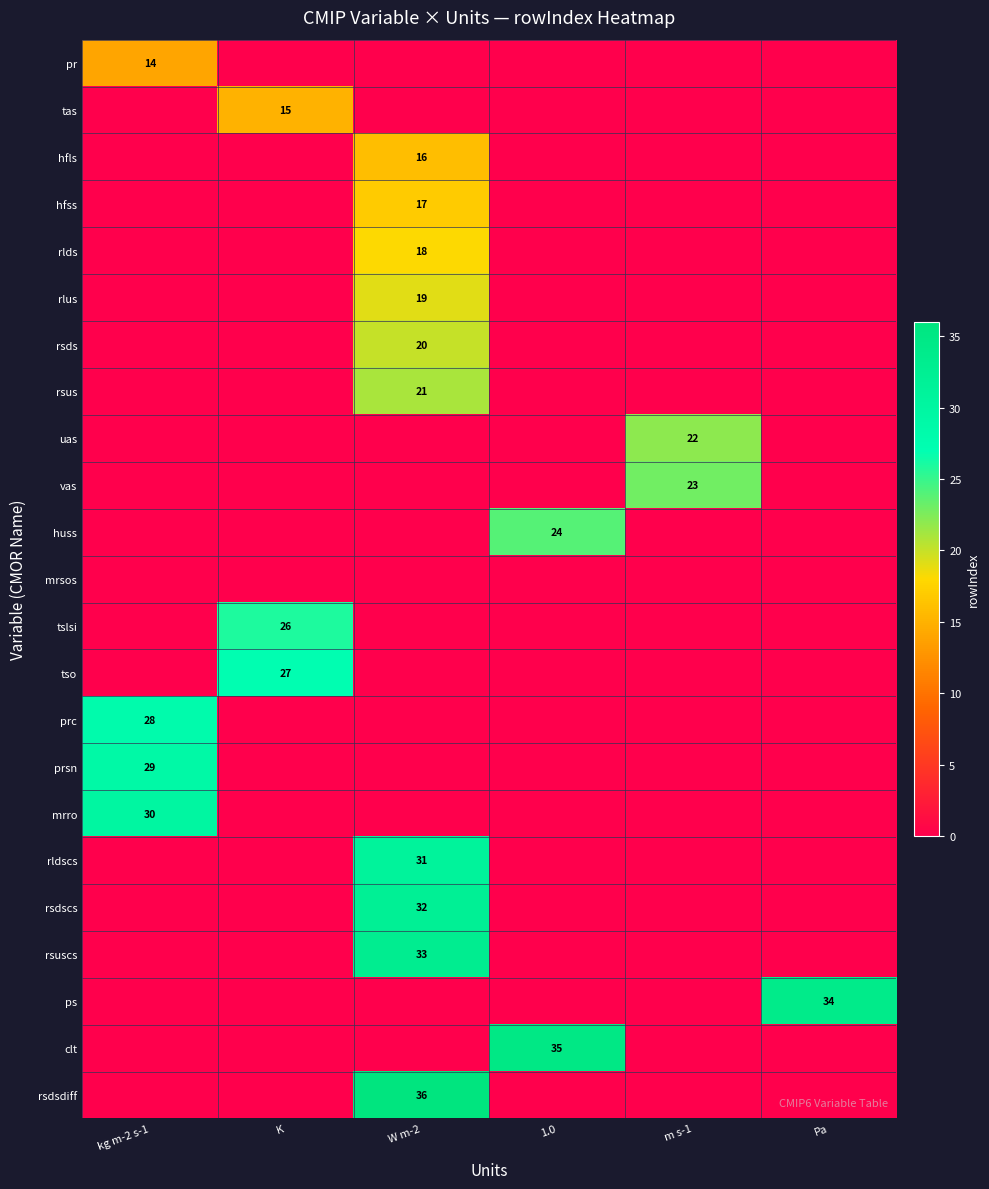

The value of prsn at 1.0 is -11. True or false?

False